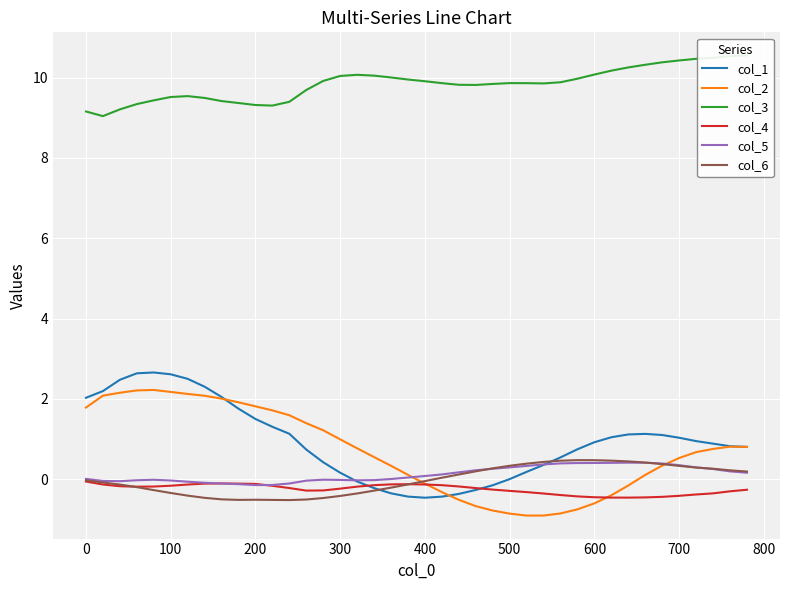

True or false: col_6 and col_3 intersect in this chart.

False